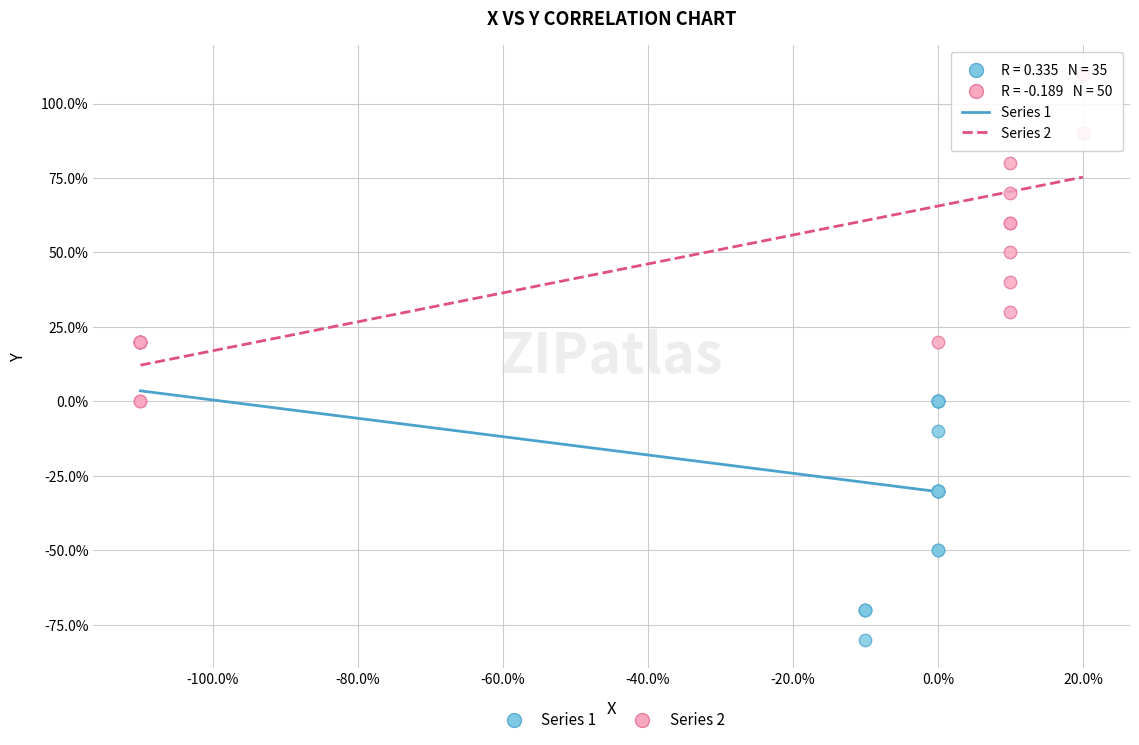

Which series contains the lowest Y value?

Series 1